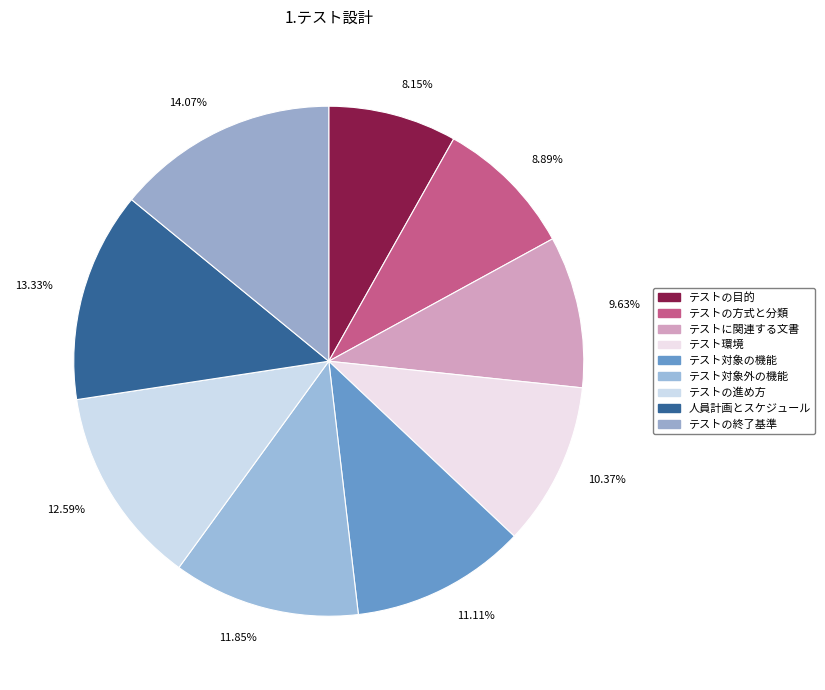

Does 13.33% represent more than half of the total?

No